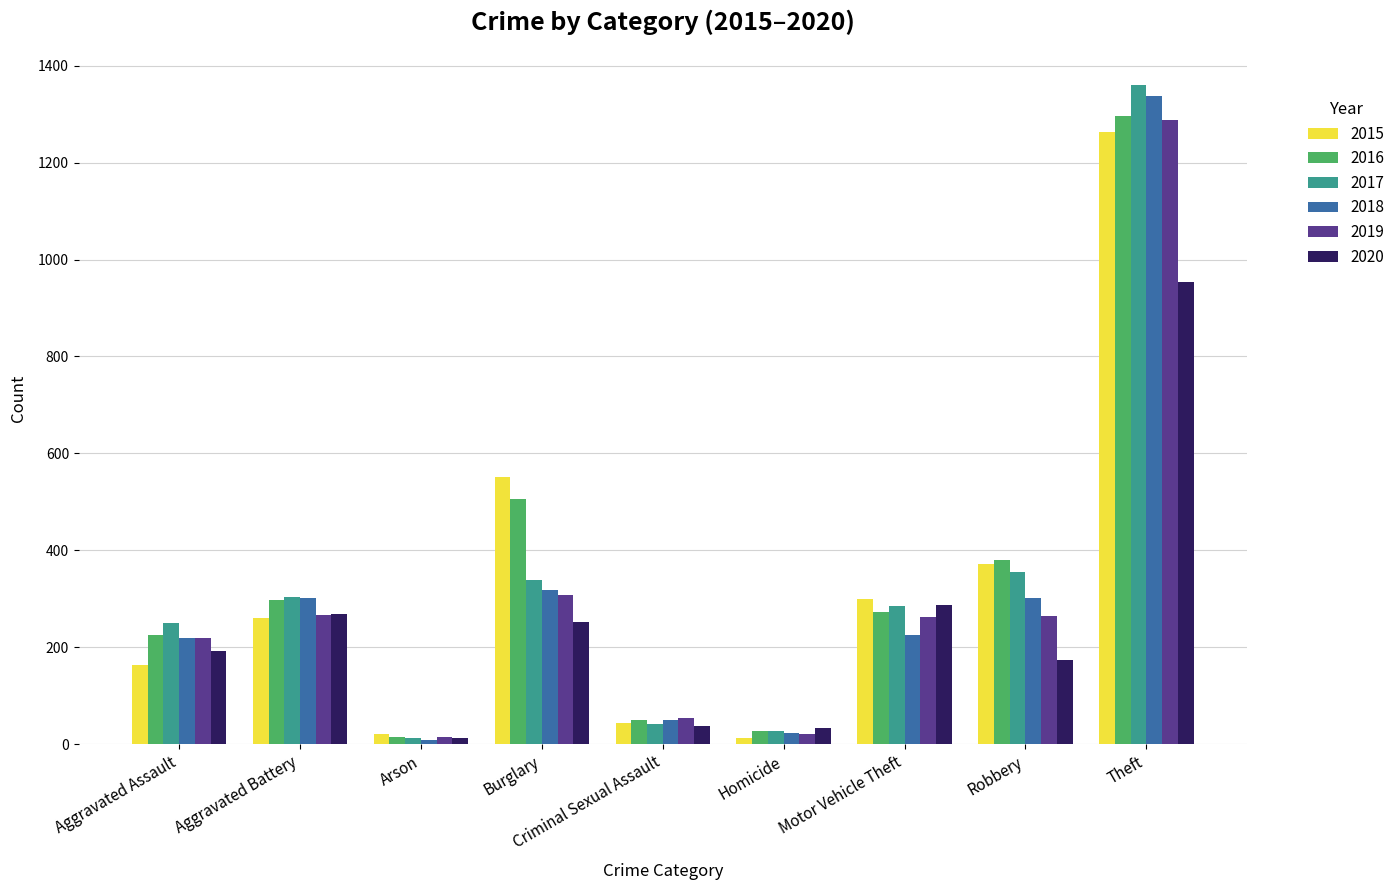

What is the label of the 5th bar from the left?

Criminal Sexual Assault